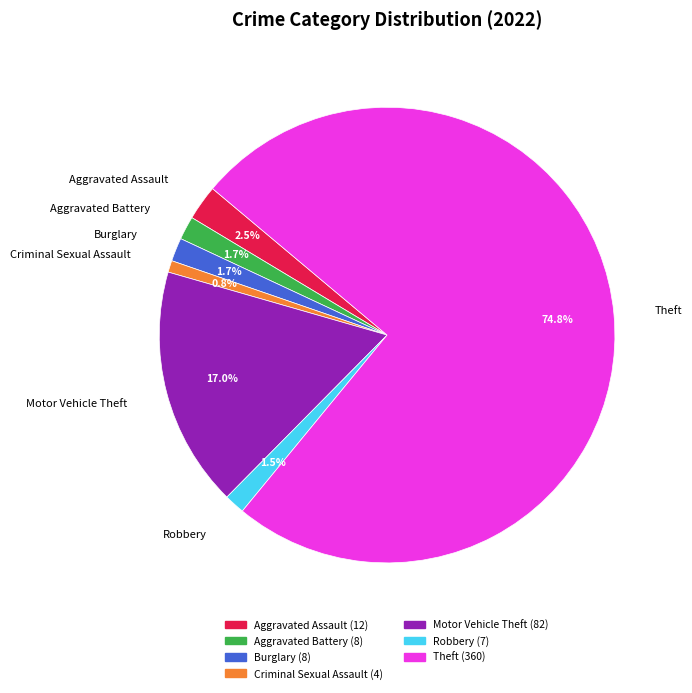

True or false: Aggravated Assault accounts for 14% of the total.

False